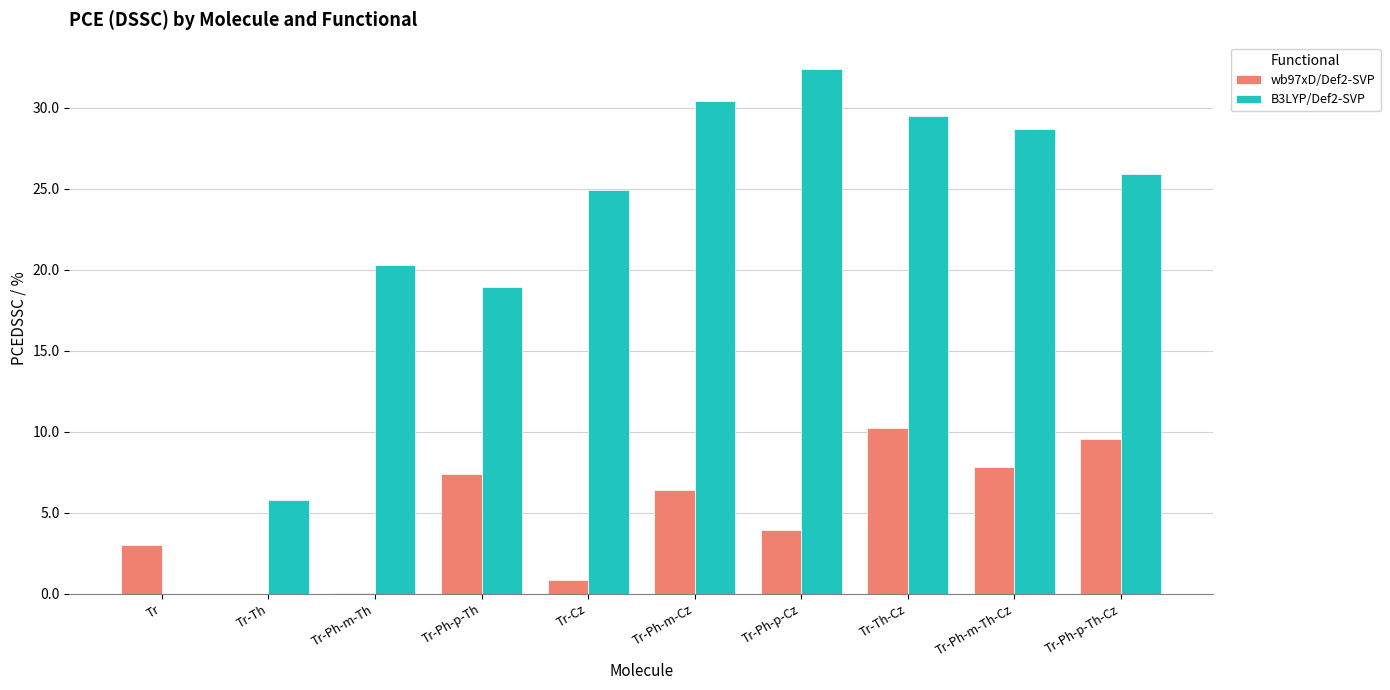

Count the number of data series in this chart.

2